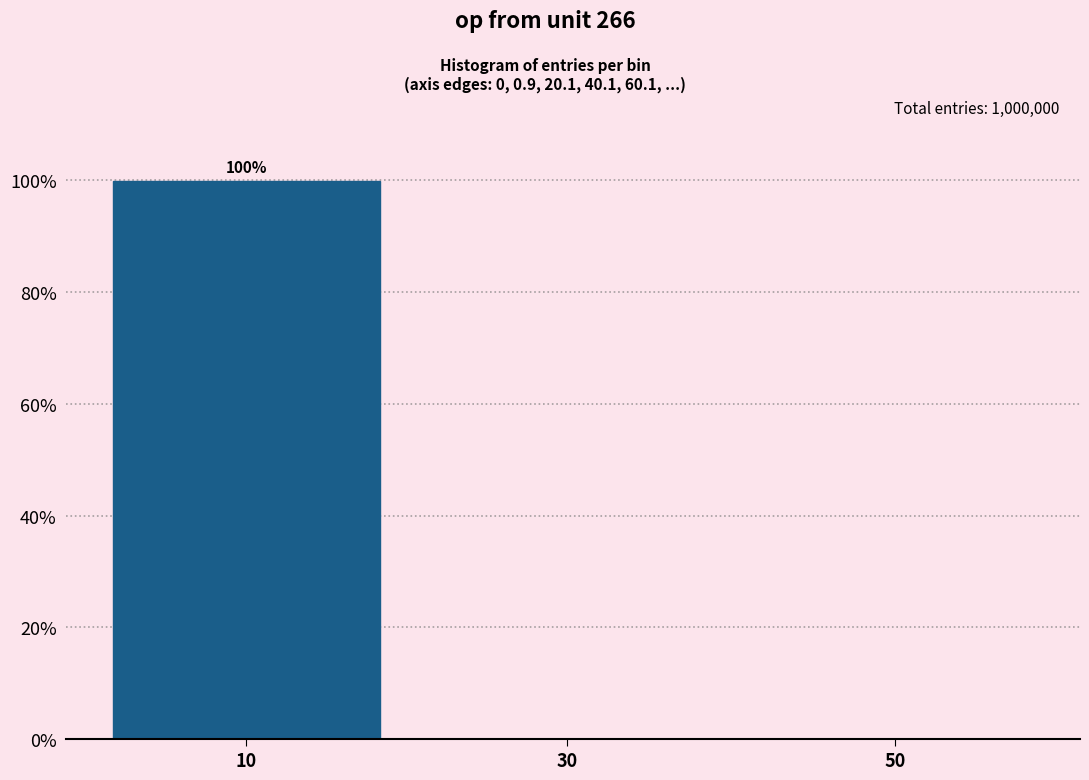

True or false: the data shows 100.0 at 10.

True